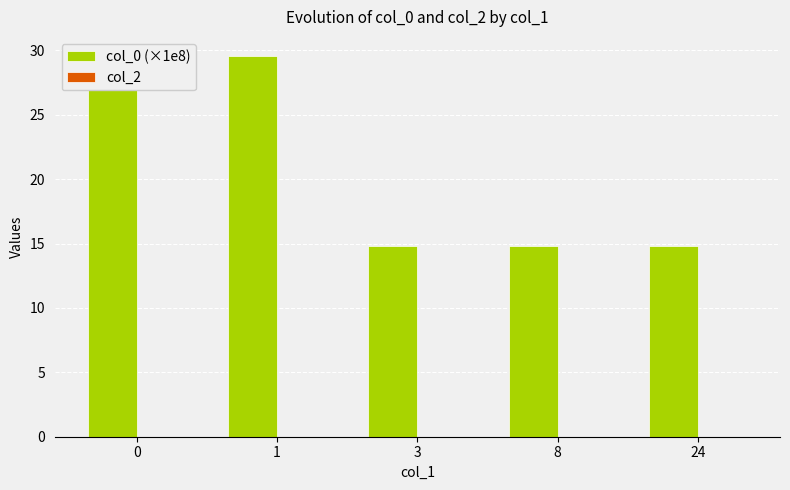

What is the change in value from 1 to 3?

-14.8